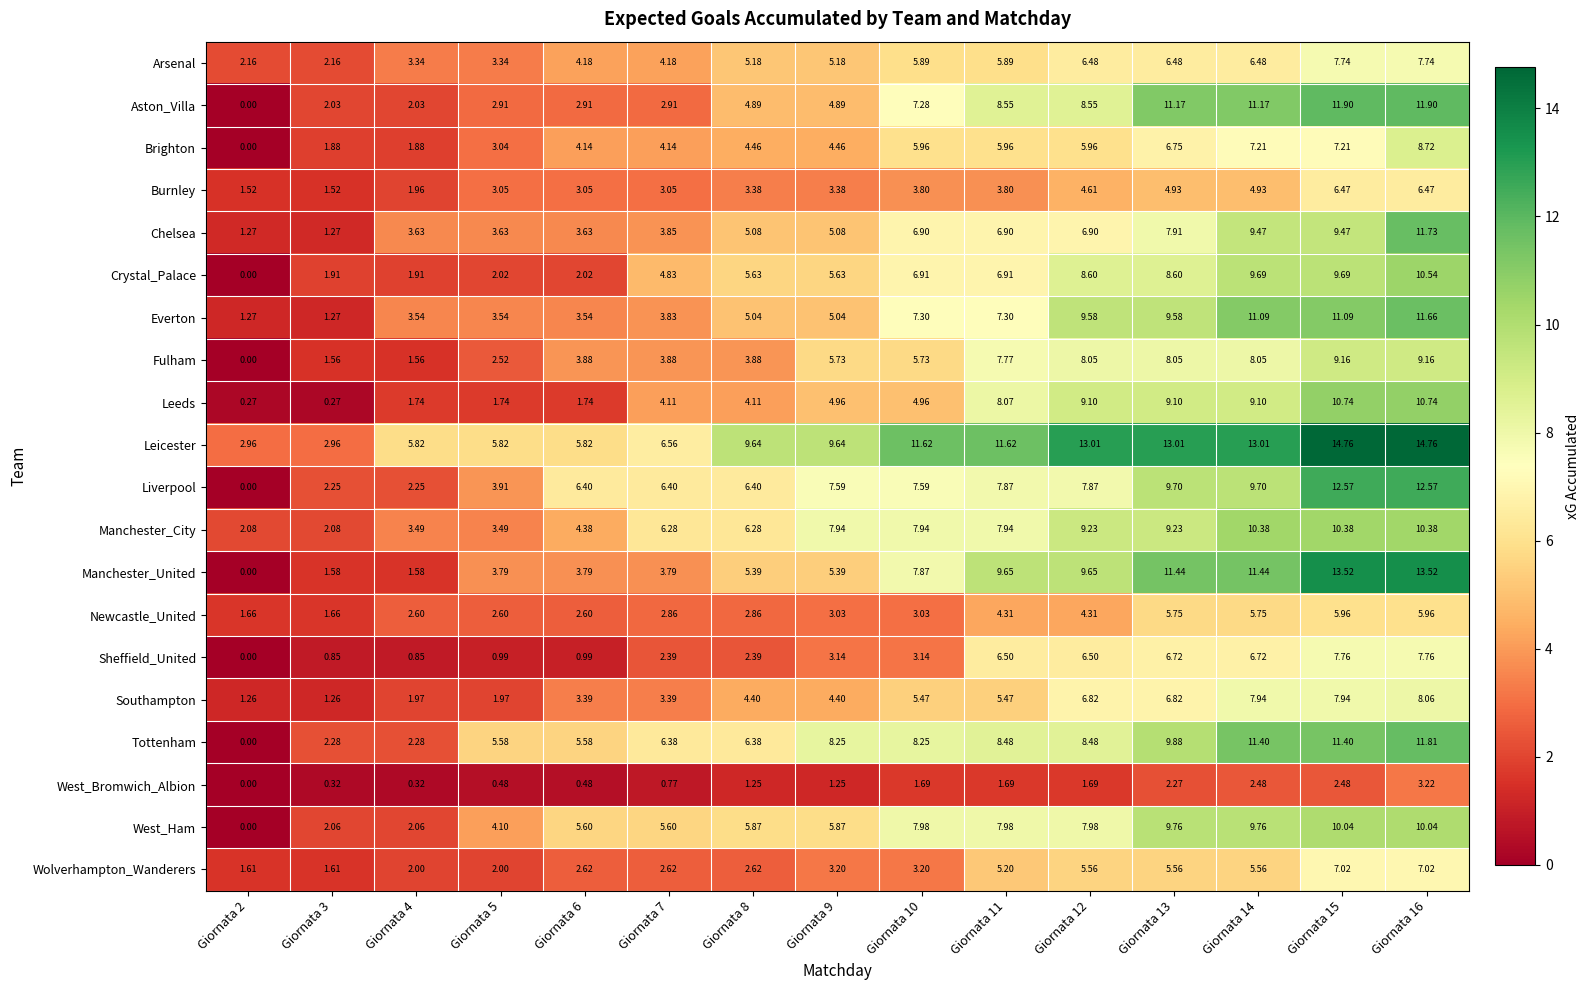

At which category is the sum across all series the highest?

Giornata 16